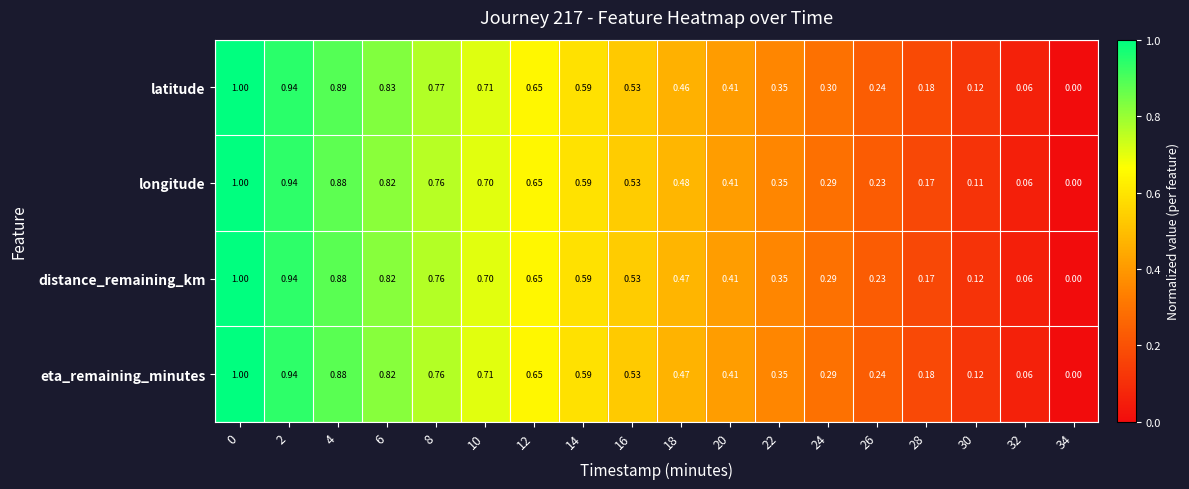

Is the value of latitude at 0 greater than the value of eta_remaining_minutes at 12?

Yes